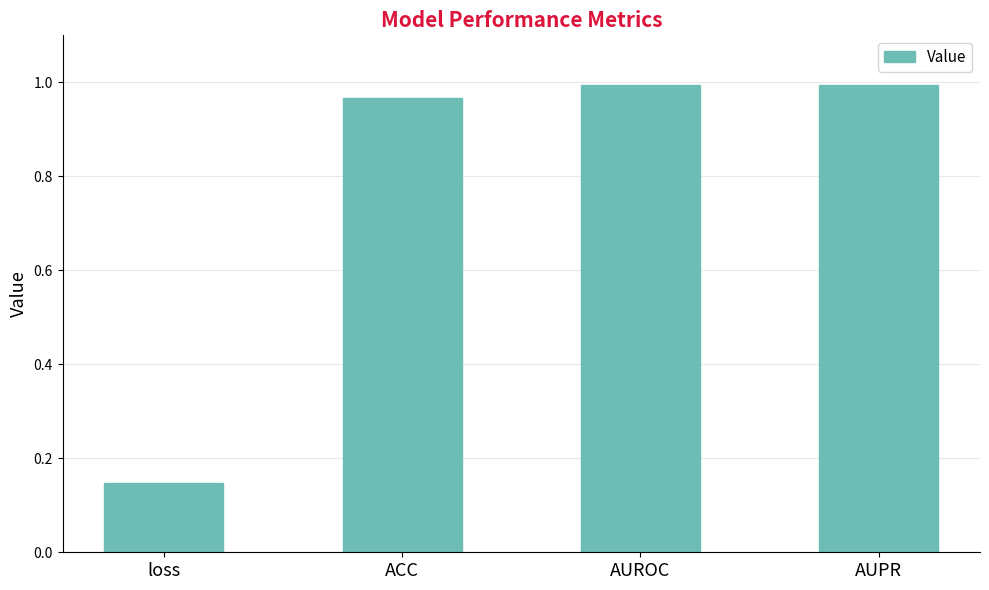

Does the chart contain any negative values?

No